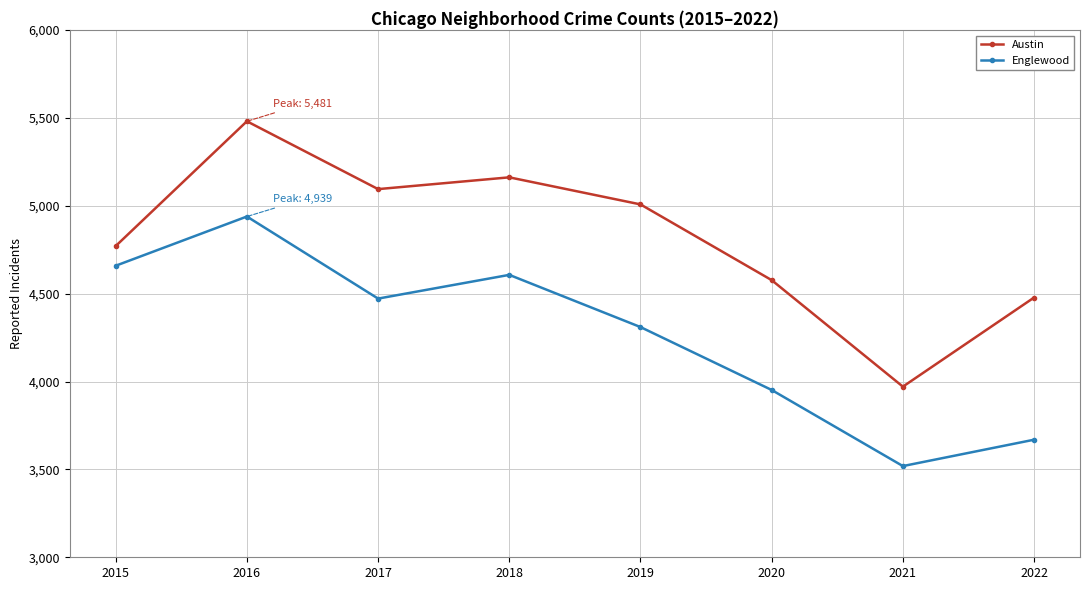

Is the value of Englewood at 2021 greater than the value of Austin at 2020?

No